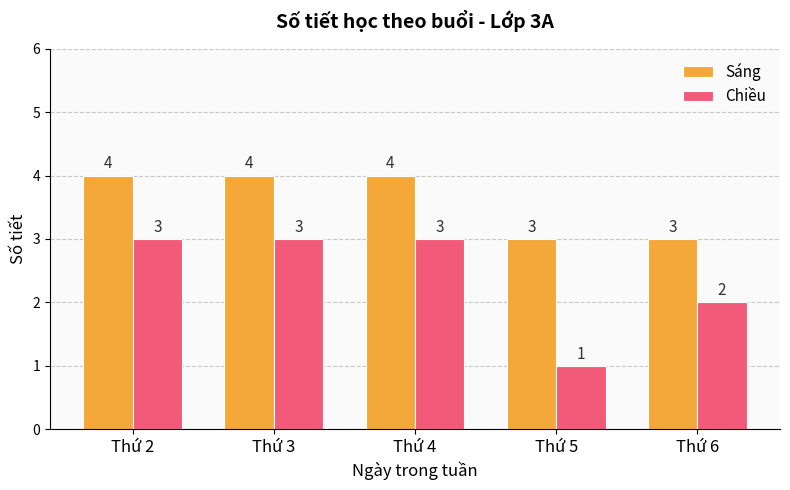

Reading right to left, transcribe all the data shown in this chart.

Sáng: Thứ 6=3	Thứ 5=3	Thứ 4=4	Thứ 3=4	Thứ 2=4
Chiều: Thứ 6=2	Thứ 5=1	Thứ 4=3	Thứ 3=3	Thứ 2=3